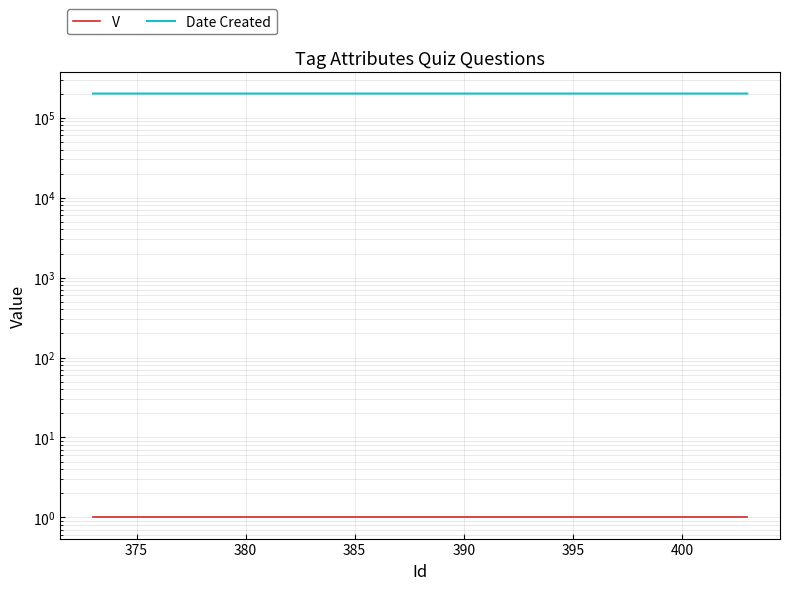

Reading left to right, extract all data points from this chart.

V: 1	1	1	1	1	1	1	1	1	1	1	1	1	1	1	1	1	1	1	1
Date Created: 200503	200503	200503	200503	200503	200503	200503	200503	200503	200503	200503	200503	200504	200504	200504	200504	200504	200504	200504	200504